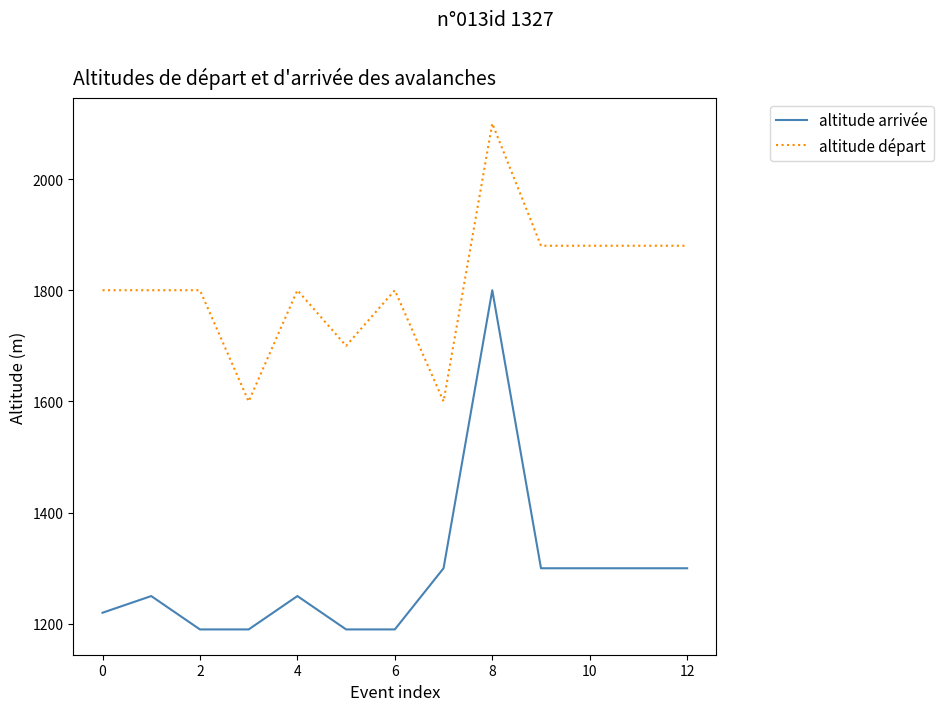

Reading left to right, list all the values displayed in this chart.

altitude arrivée: 1220	1250	1190	1190	1250	1190	1190	1300	1800	1300	1300	1300	1300
altitude départ: 1800	1800	1800	1600	1800	1700	1800	1600	2100	1880	1880	1880	1880